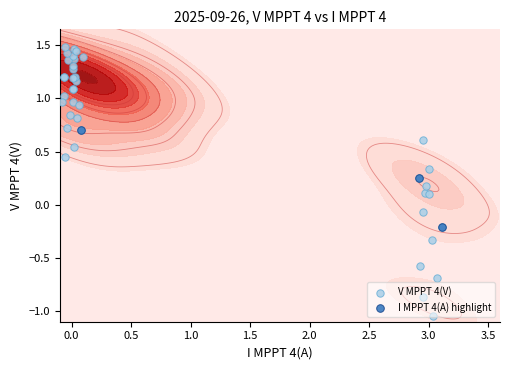

Count the number of values greater than 0.

33